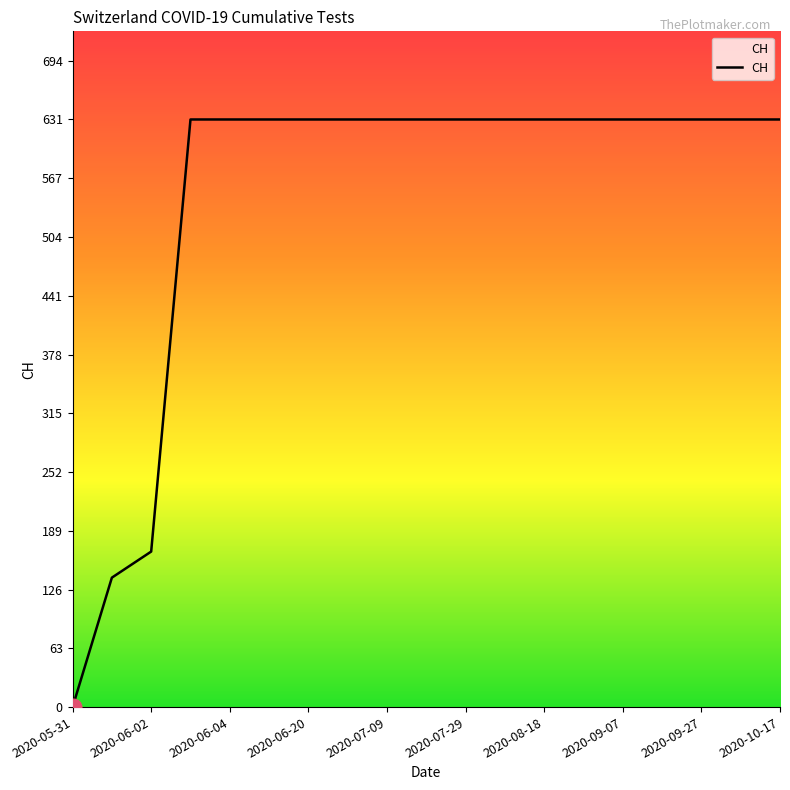

Is this an area chart (filled region under the line)?

No